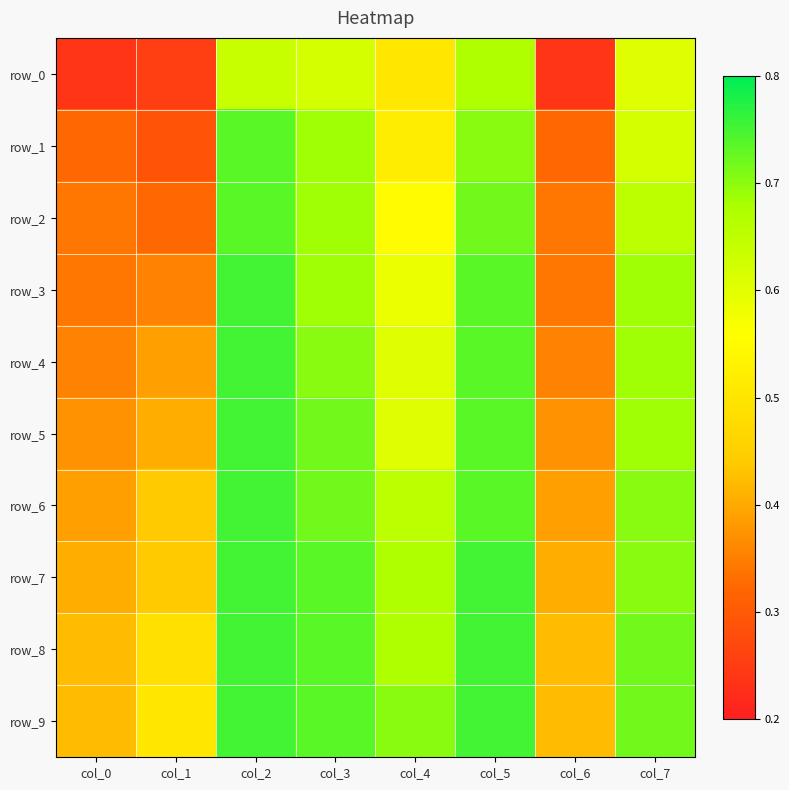

At which category does the chart reach its minimum across all series?

col_0